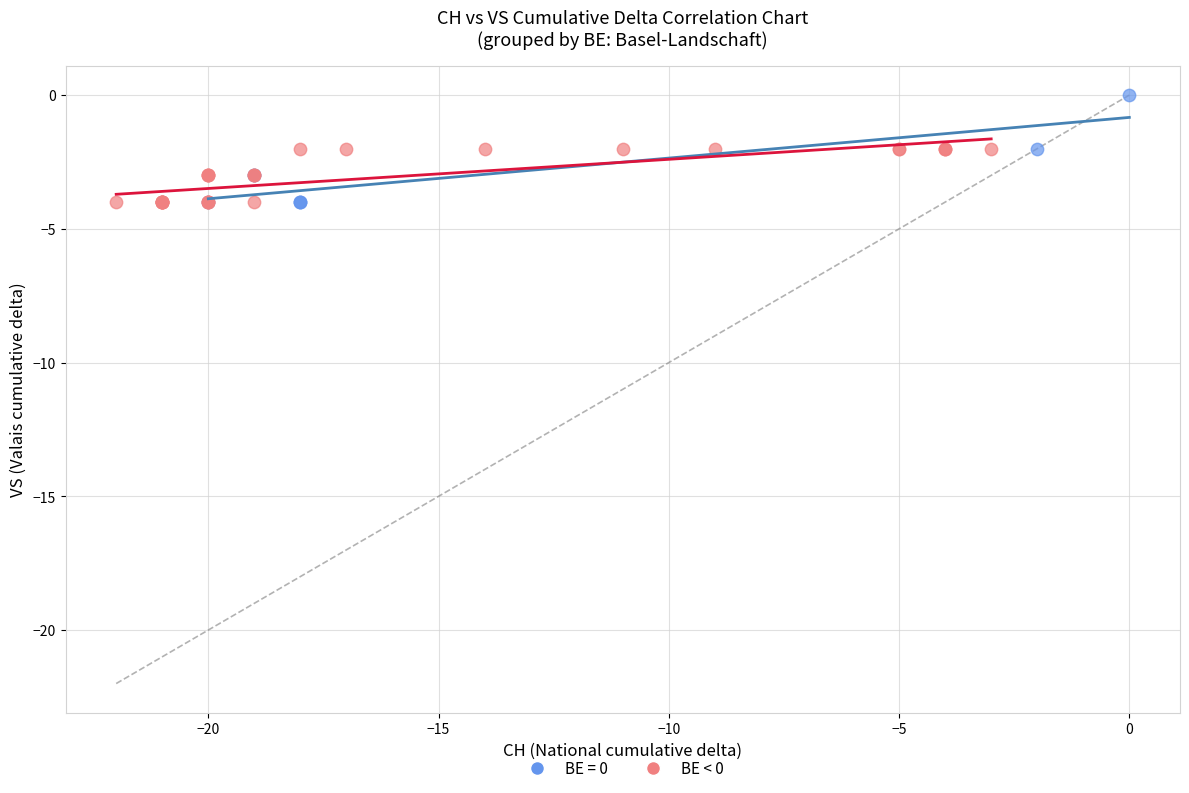

Which series has the largest Y range (max minus min)?

BE = 0